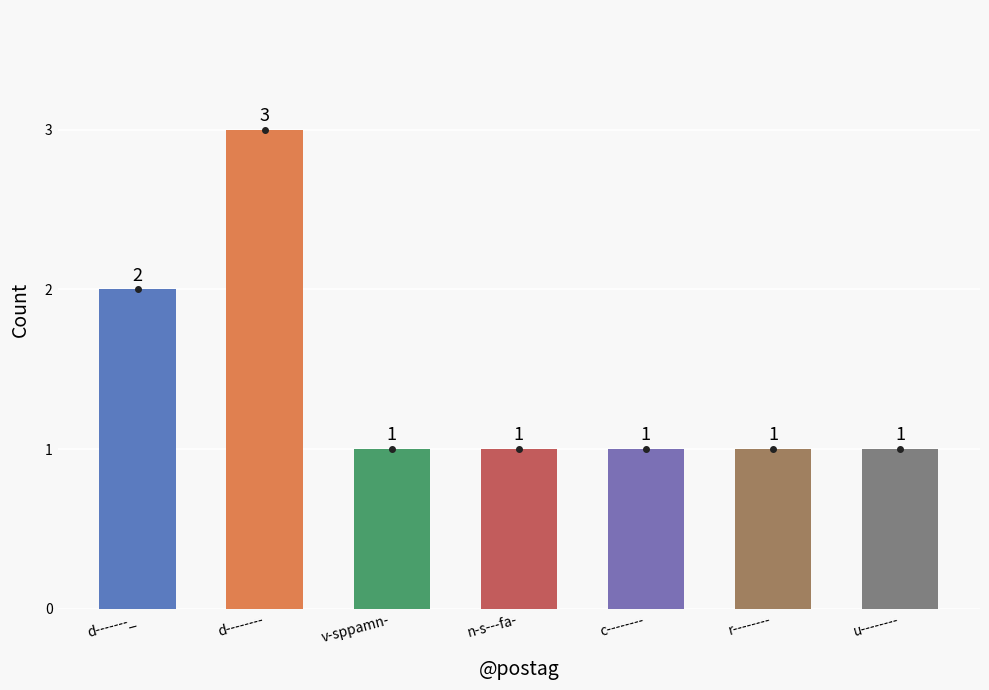

What is the greatest value displayed?

3